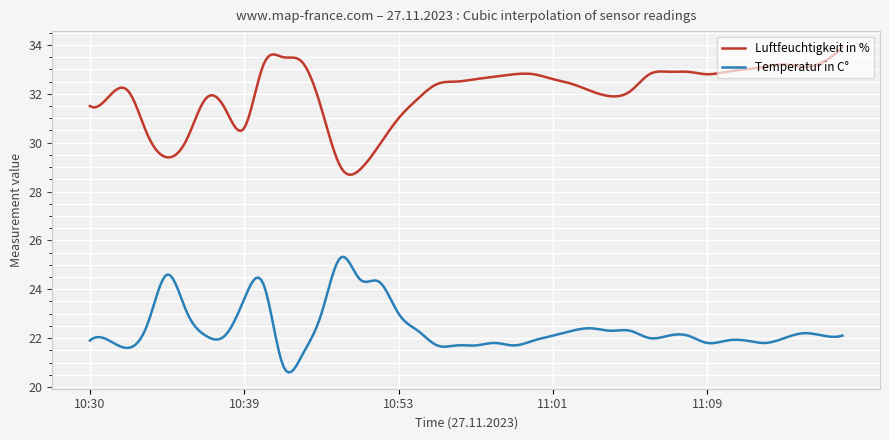

True or false: Luftfeuchtigkeit in % and Temperatur in C° cross at least once.

False